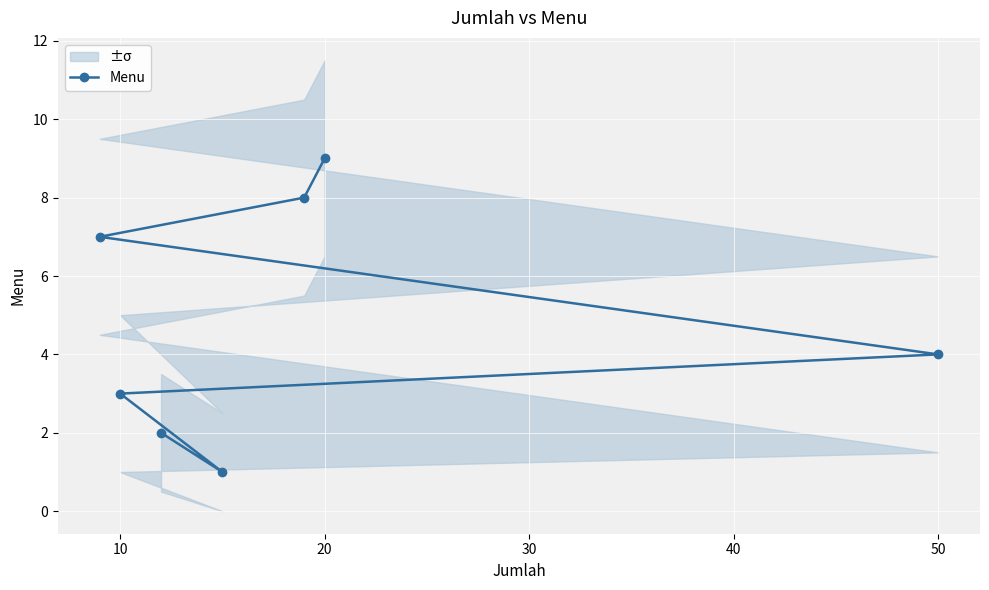

What is the greatest value displayed?

9